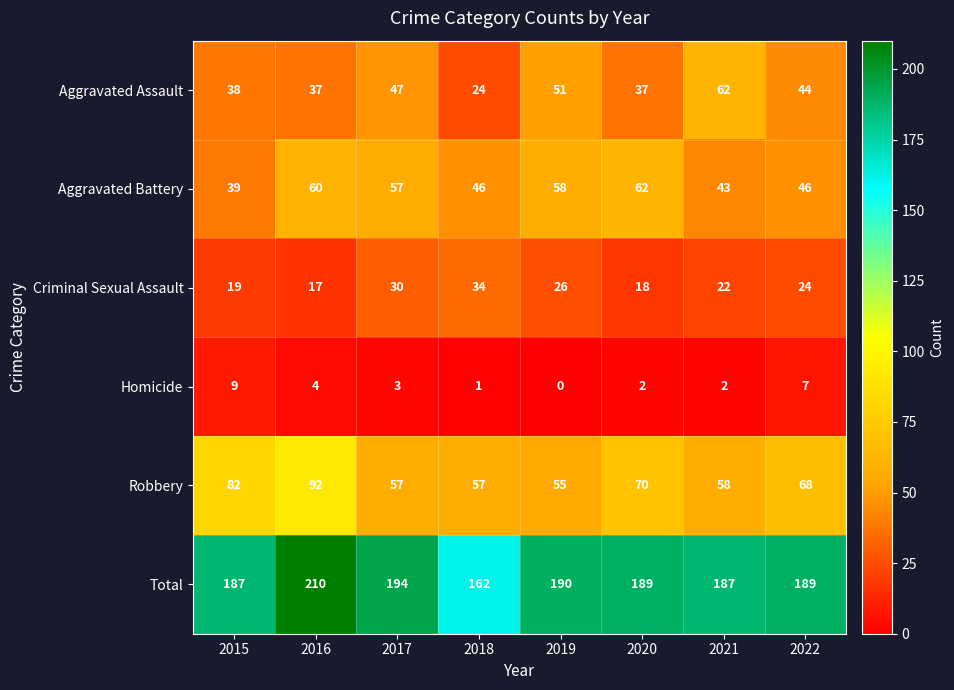

Rank the series at 2016 from highest to lowest value.

Total, Robbery, Aggravated Battery, Aggravated Assault, Criminal Sexual Assault, Homicide